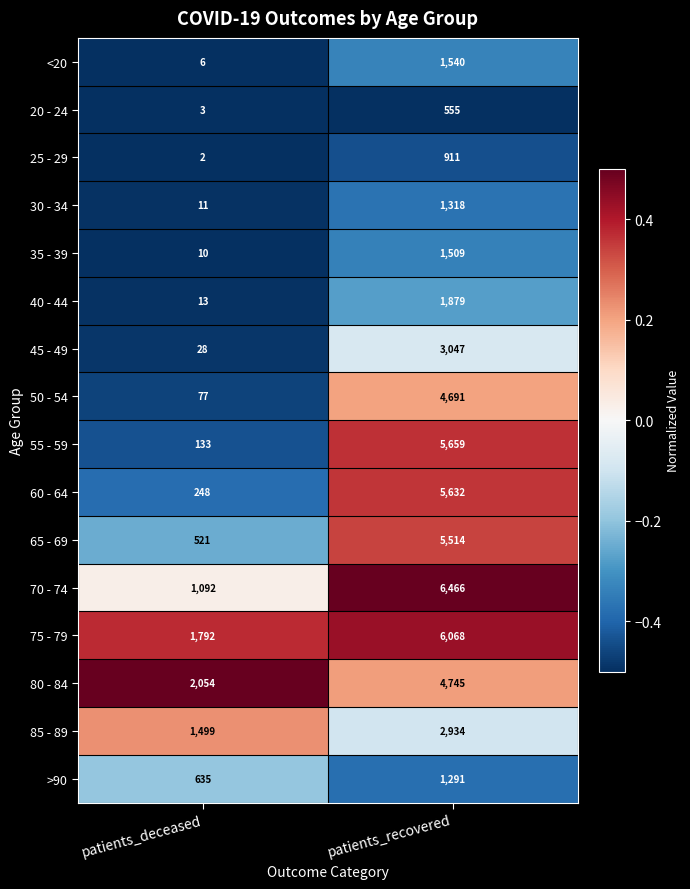

The <20 series shows 6 at patients_deceased. True or false?

True